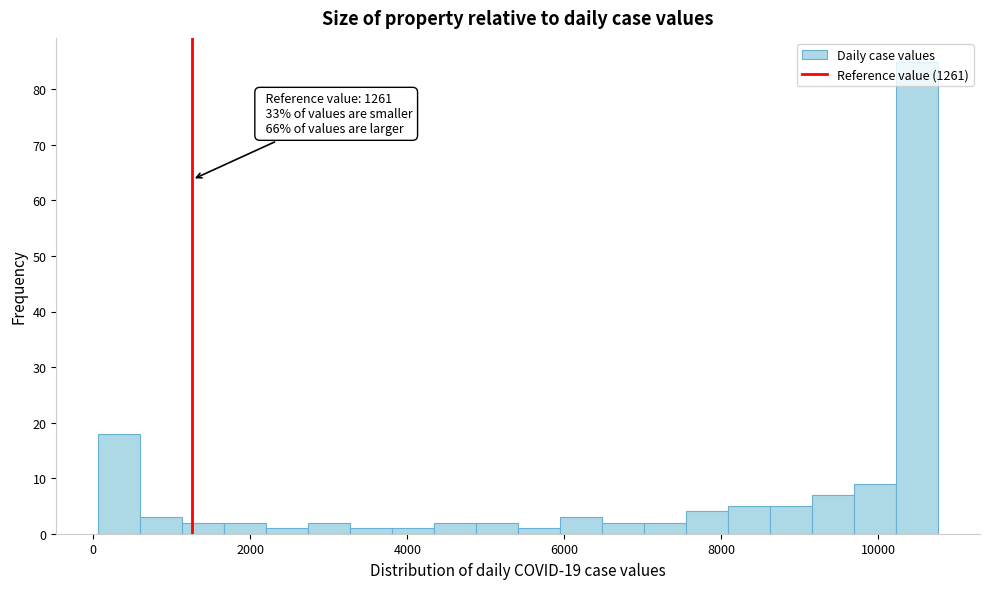

Around what value on the x-axis is the tallest bar? Give the approximate position of its centre, as read against the axis.

10400